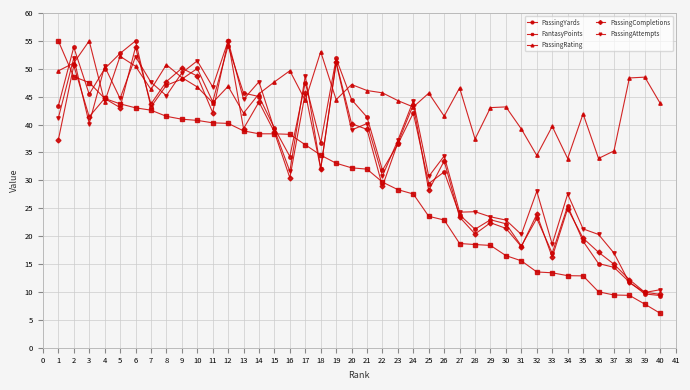

How many values in the PassingRating series are below 45?

19